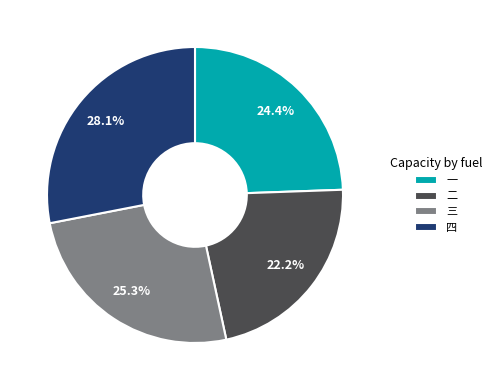

Between 四 and 一, which is larger?

四